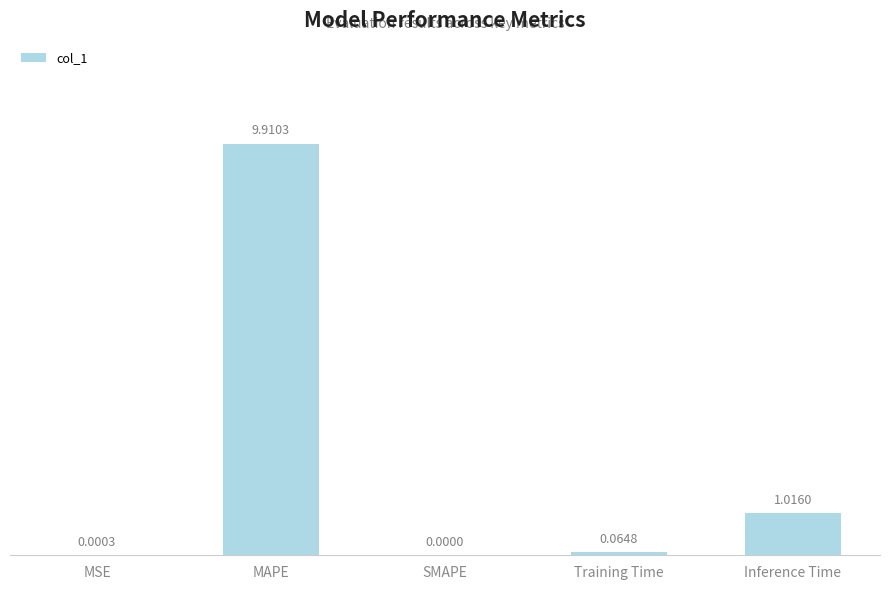

What is the maximum value shown in the chart?

9.9